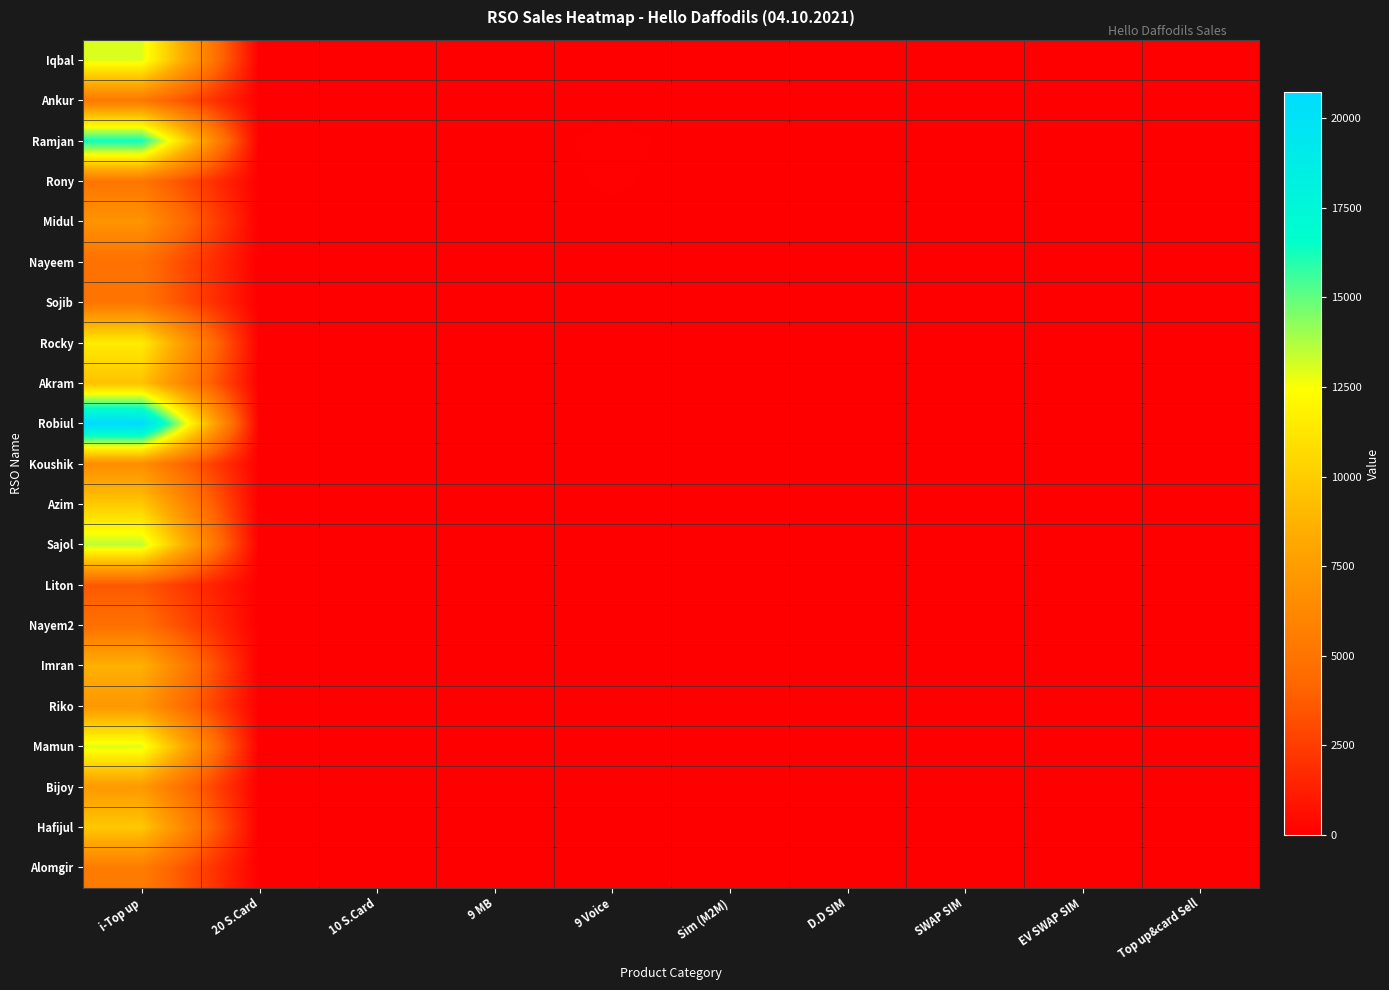

What is the total value across all series at i-Top up?

187948